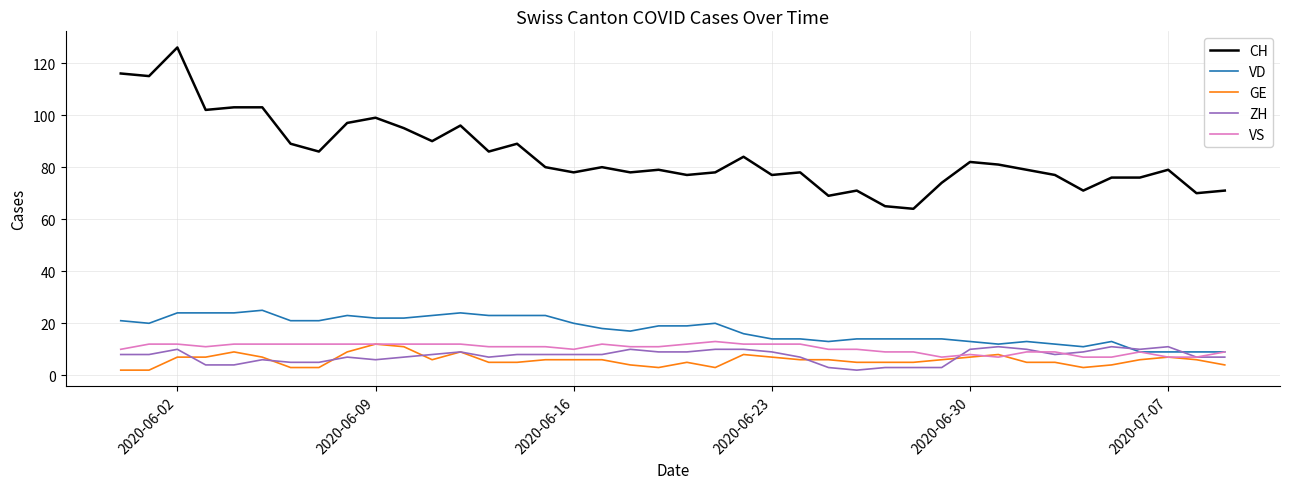

Which series has the largest total across all categories?

CH